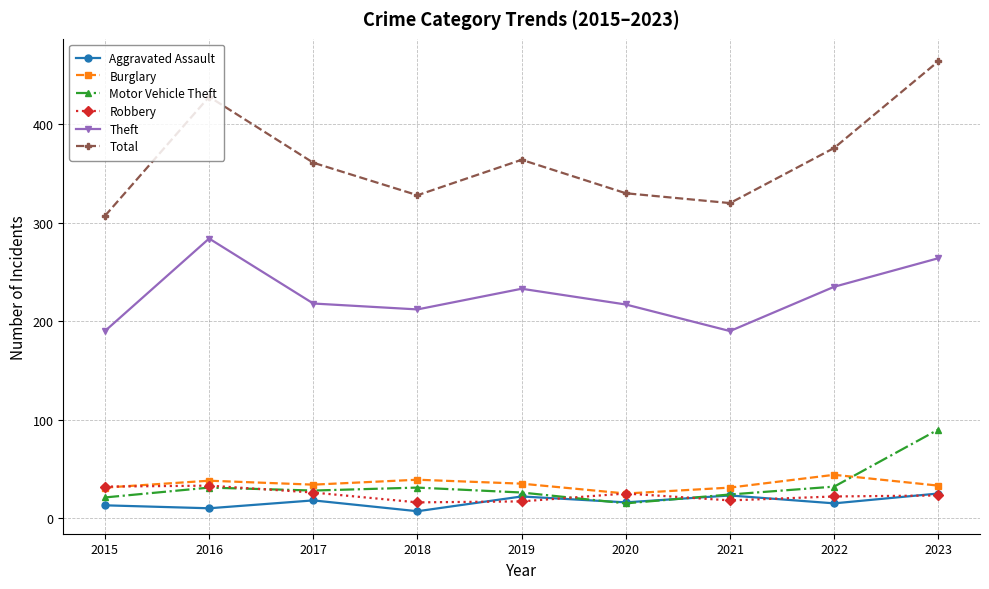

At which category does Total reach its first local valley?

2018